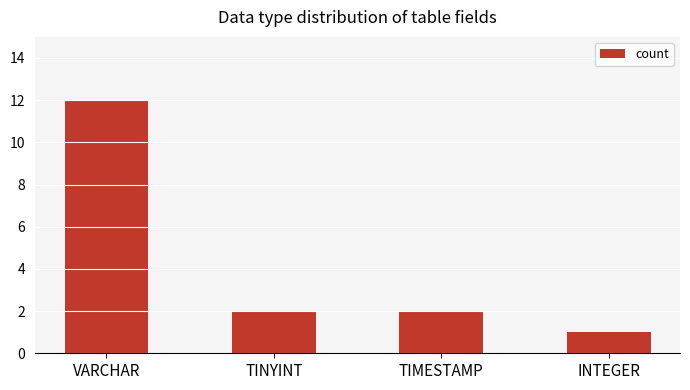

Reading right to left, what are all the values shown in this chart?

INTEGER=1	TIMESTAMP=2	TINYINT=2	VARCHAR=12